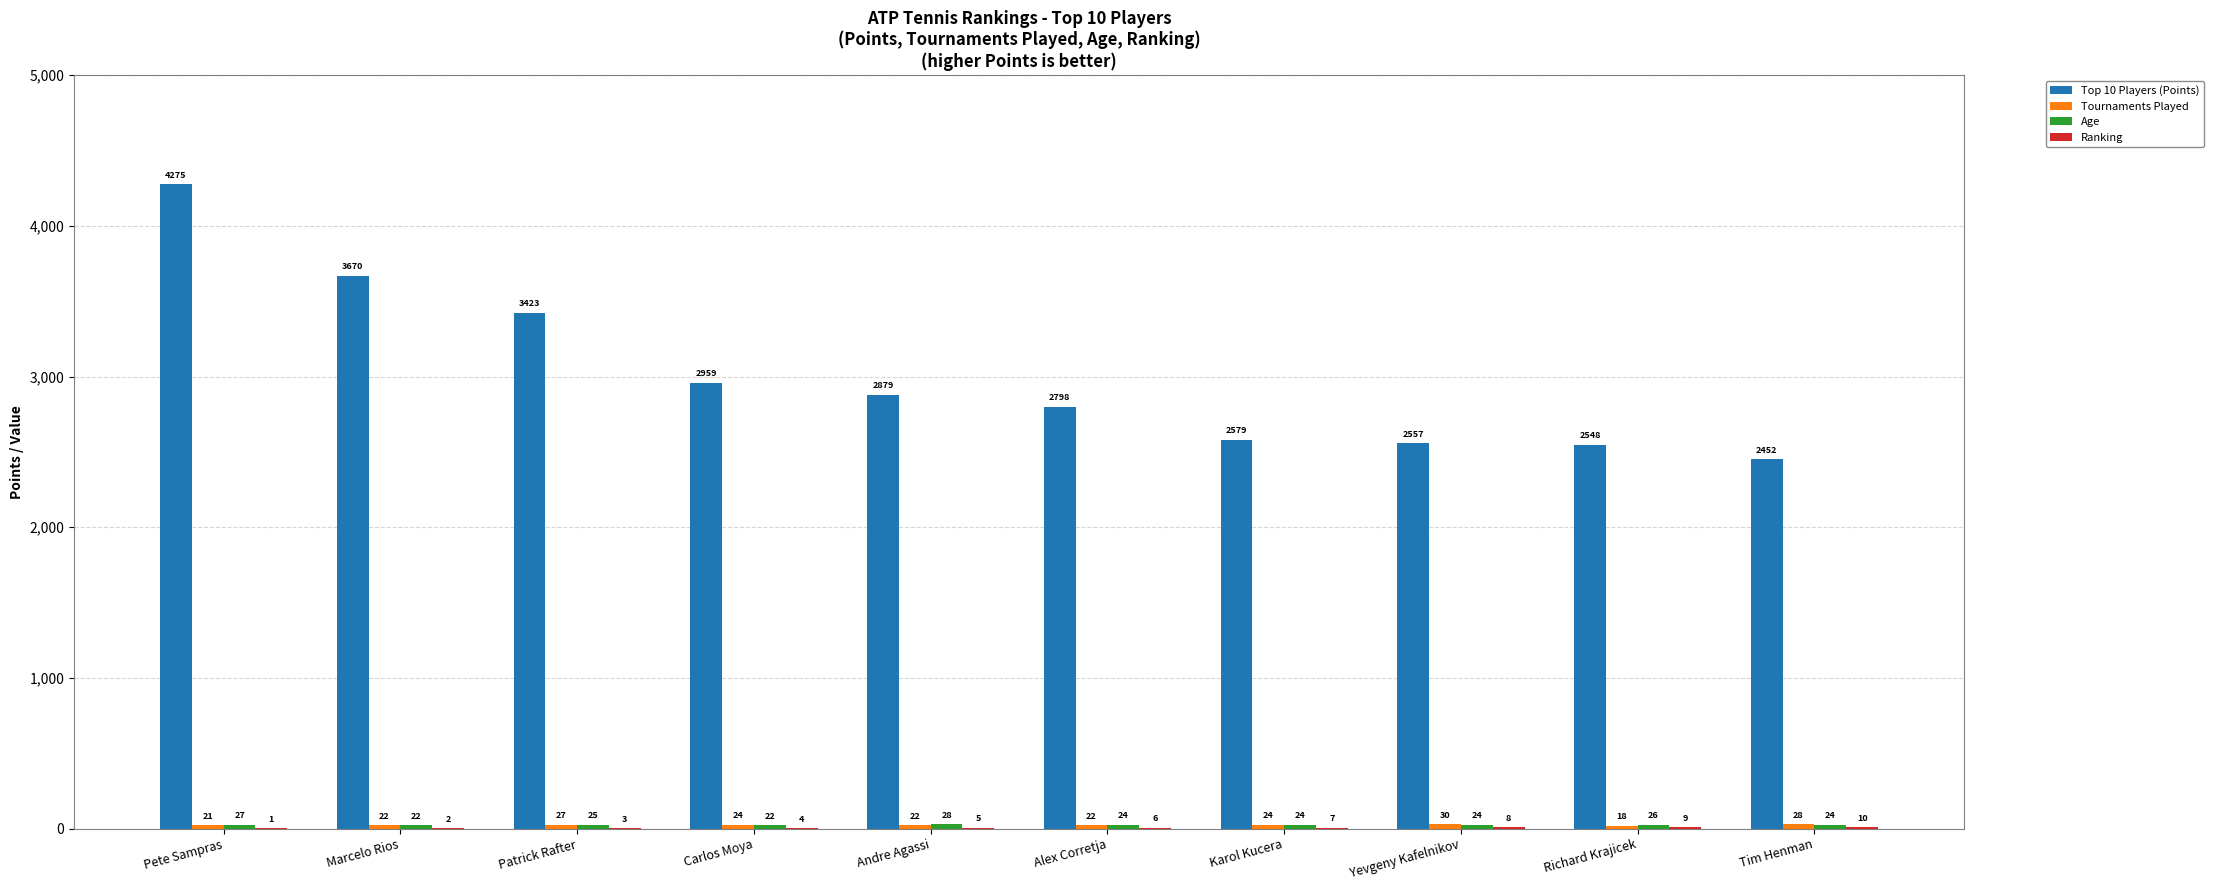

What is the sum of the Top 10 Players (Points) values at Andre Agassi and Marcelo Rios?

6549